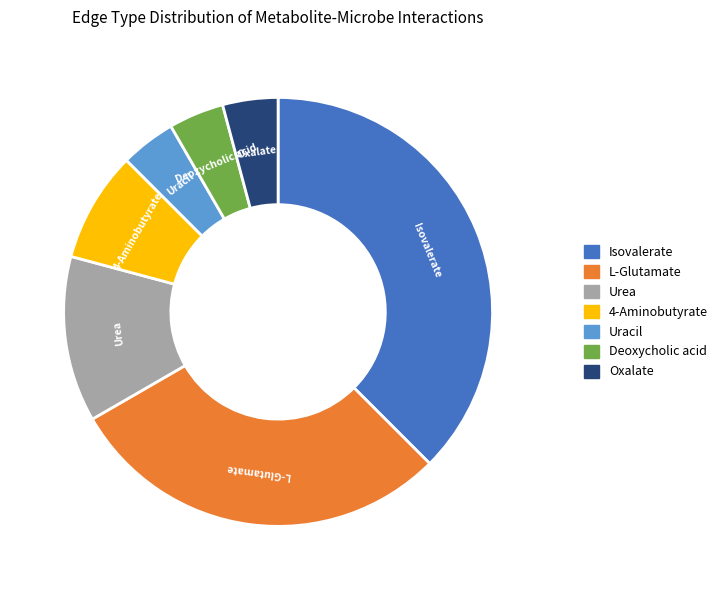

Is there any slice that represents more than half of the pie?

No